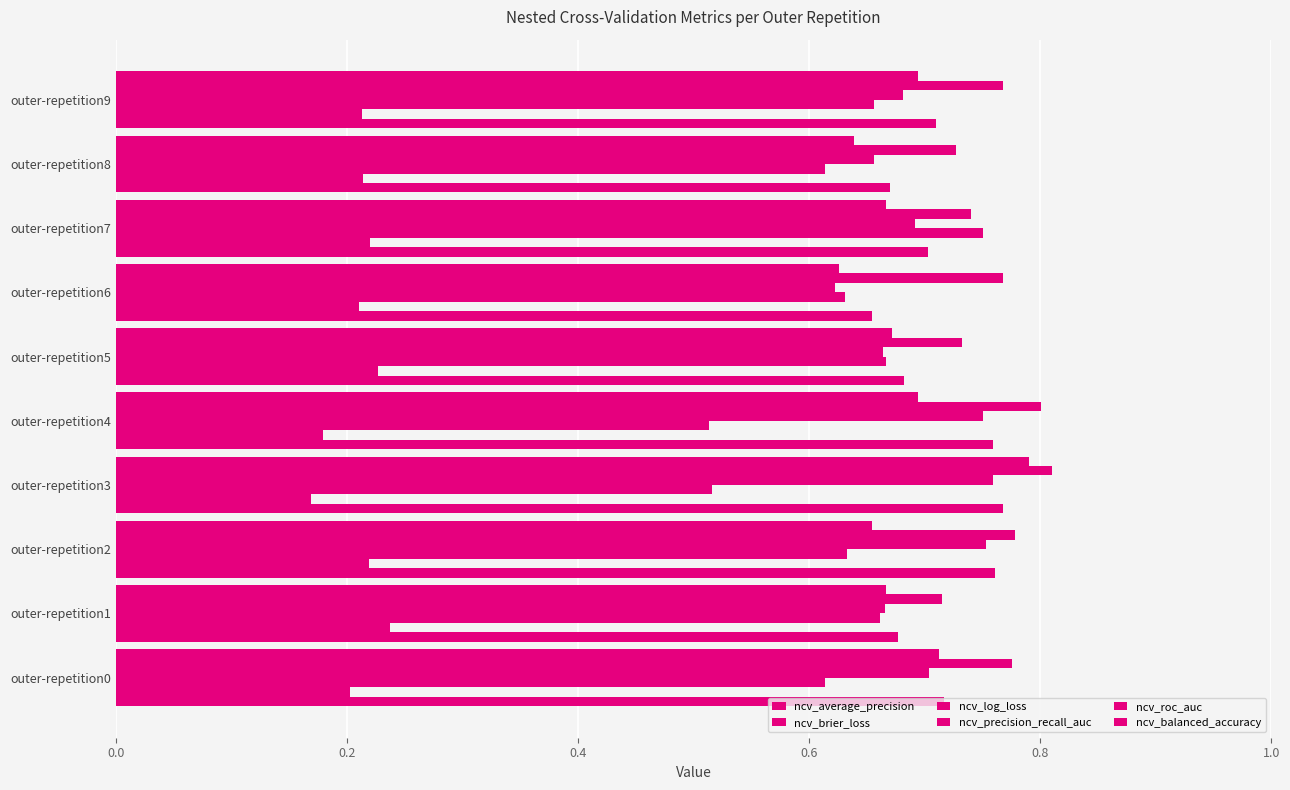

How many categories are shown in the chart?

10